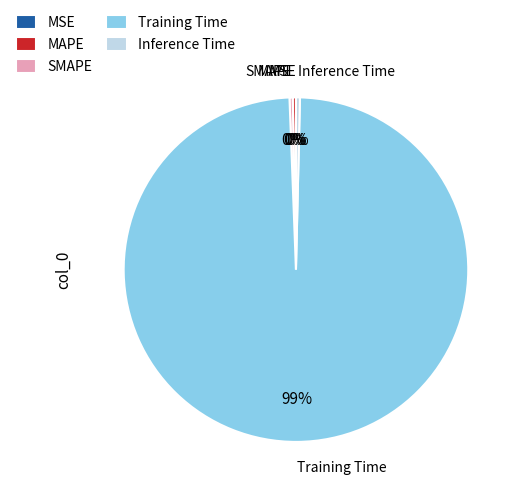

Is it true that MAPE is 0% of the pie?

True